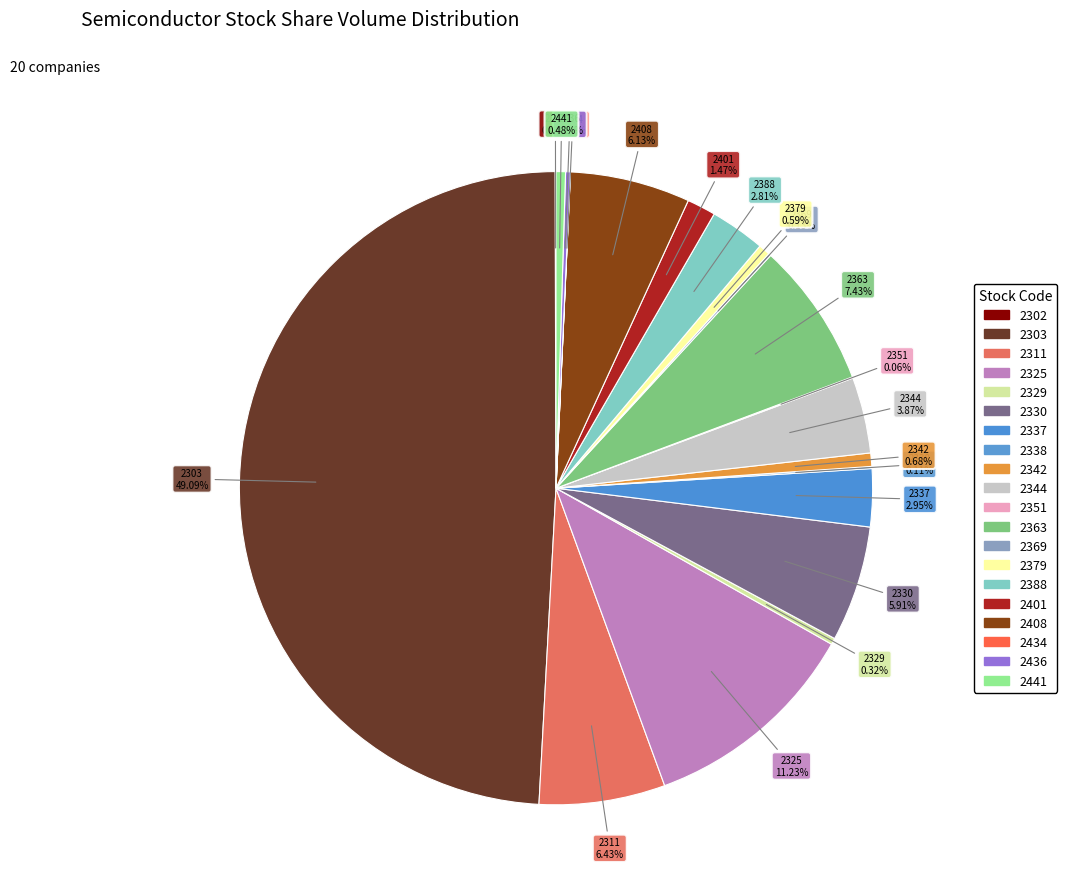

Does 2329 account for over 50% of the chart?

No